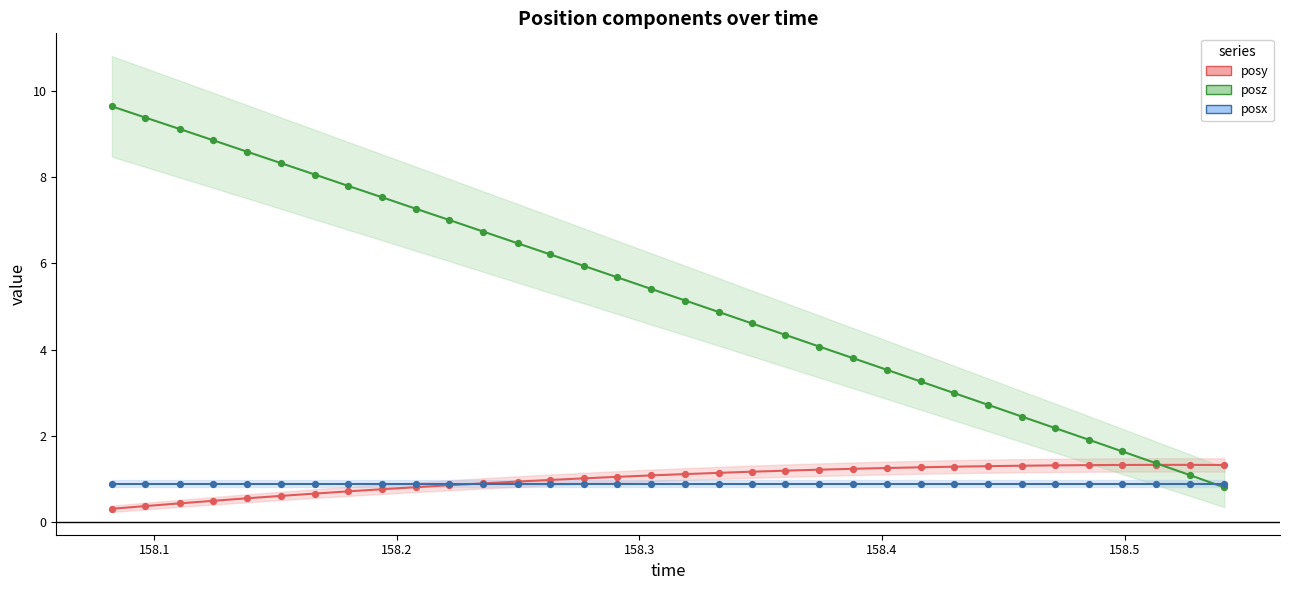

Which series has the widest spread of Y values?

posz